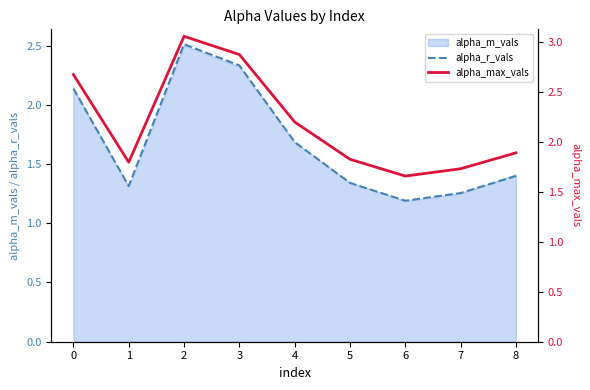

Read the alpha_max_vals value at 7.

1.7